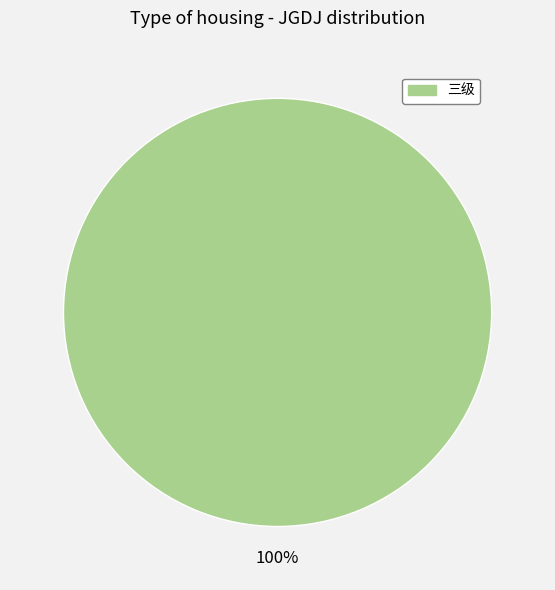

Is there a majority slice in this chart?

Yes